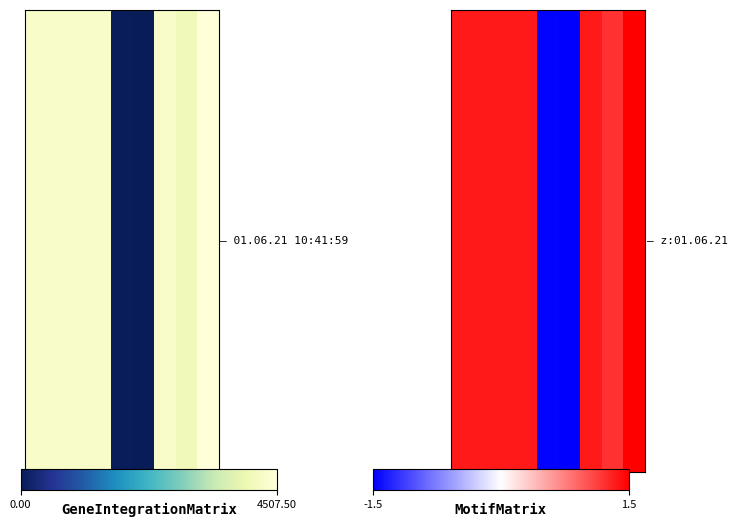

What is the sum of all values?

6.4